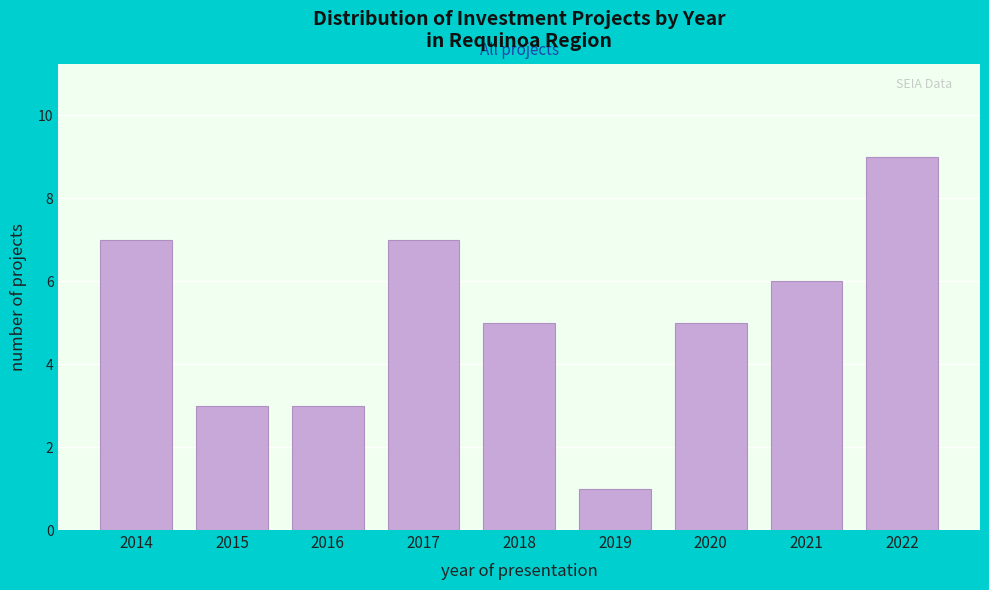

Reading left to right, list all the values displayed in this chart.

2014=7	2015=3	2016=3	2017=7	2018=5	2019=1	2020=5	2021=6	2022=9